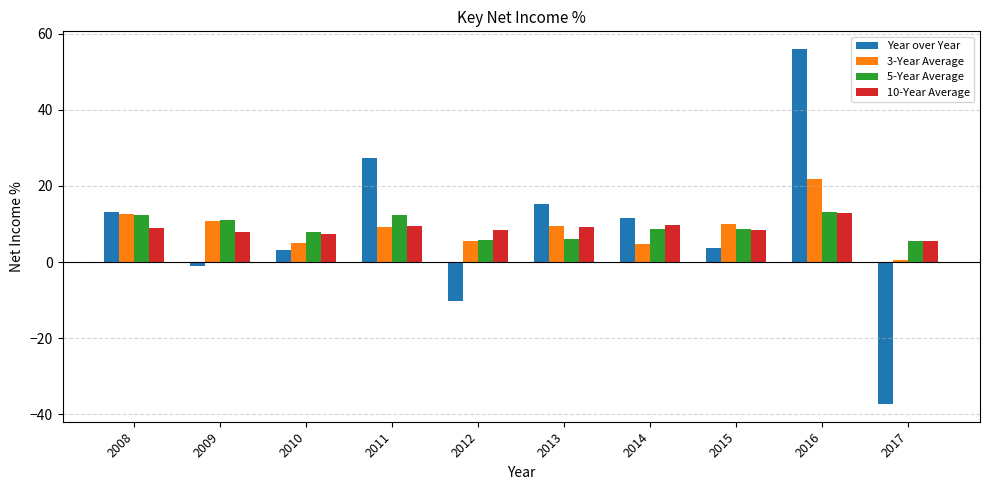

How many values in the Year over Year series are below 11?

5